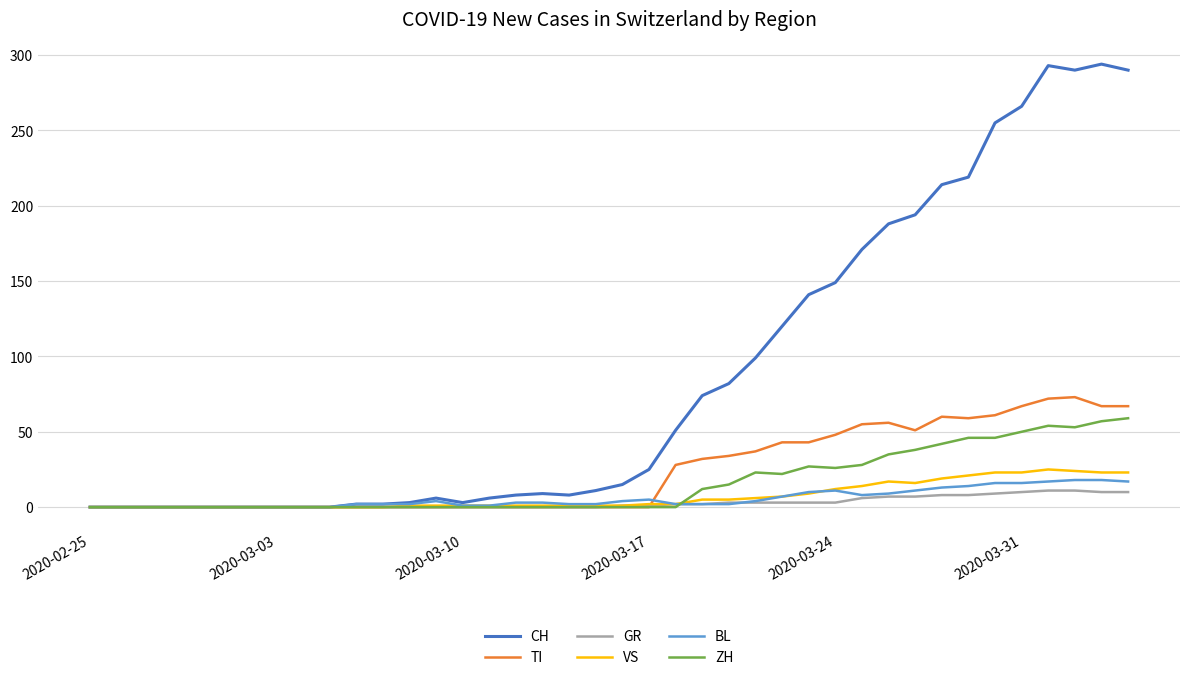

How many lines are shown in the chart?

6